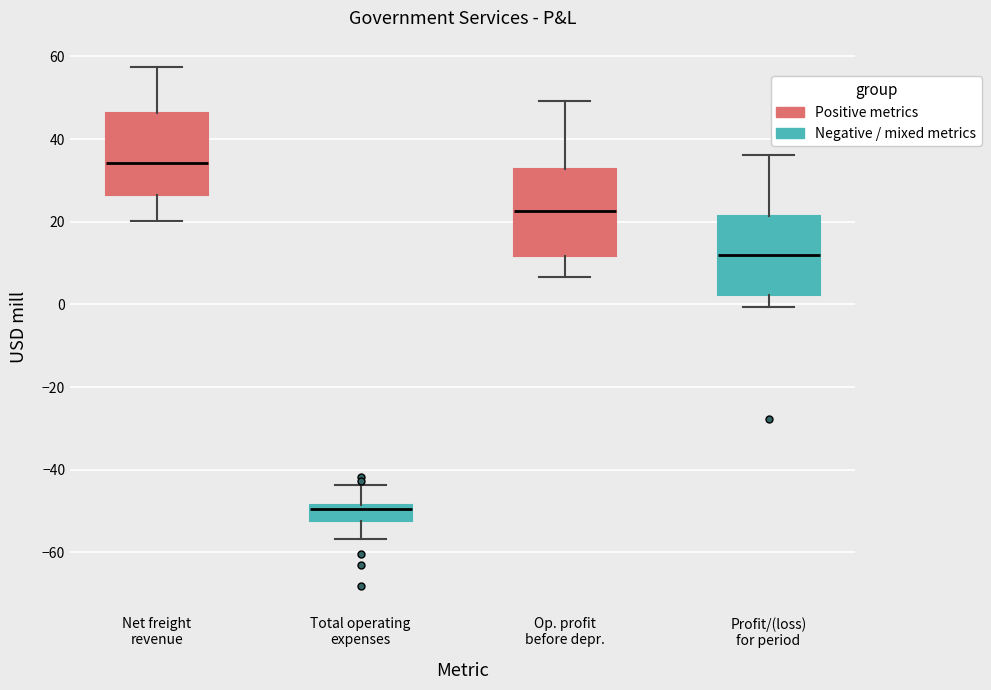

Reading left to right, read every box against the y-axis: the position of its median line, the range the box covers, and the ends of its whiskers. The values are not printed on the chart, so give them approximately, as read against the axis.

Net freight revenue: median 34, box 26 to 46, whiskers 20 to 58
Total operating expenses: median -50, box -52 to -48, whiskers -56 to -44
Op. profit before depr.: median 22, box 12 to 32, whiskers 6 to 50
Profit/(loss) for period: median 12, box 2 to 22, whiskers 0 to 36